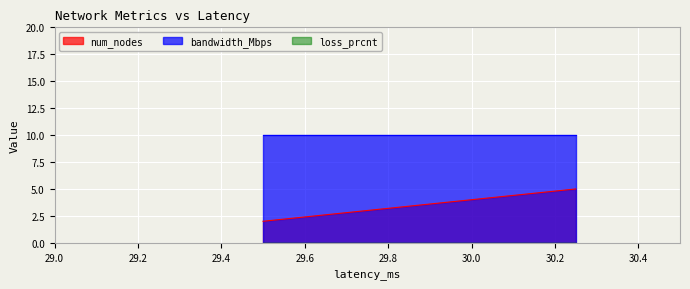

Which has a higher value, 30 or 30?

30